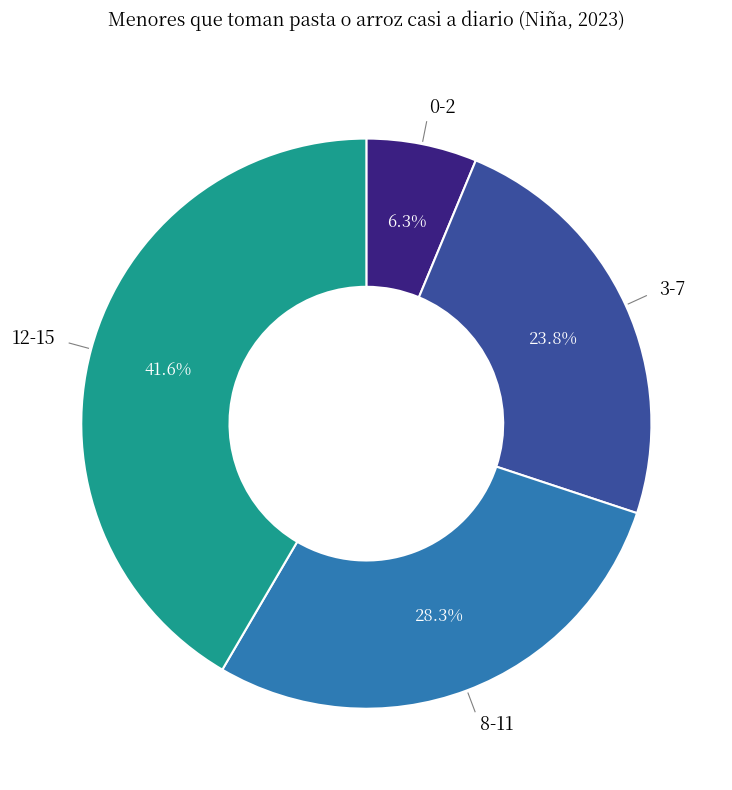

Is there any slice that represents more than half of the pie?

No